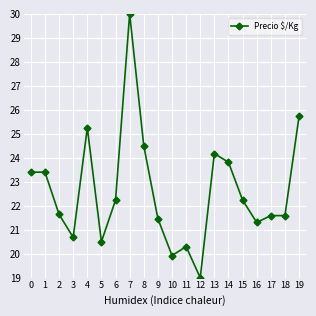

What is the sum of all values?

452.8